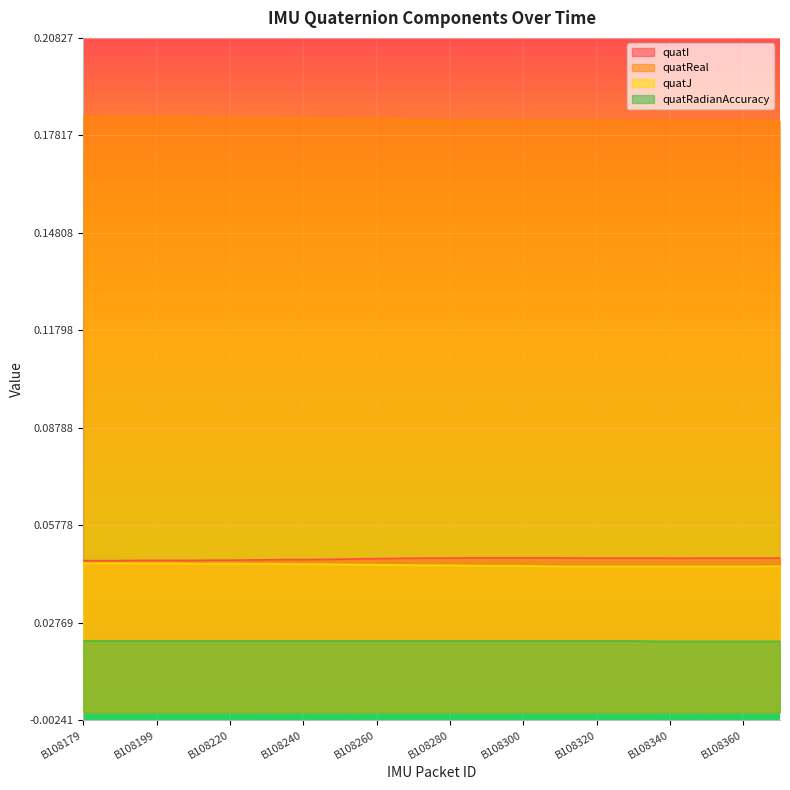

Does the chart display data point markers on the line(s)?

No